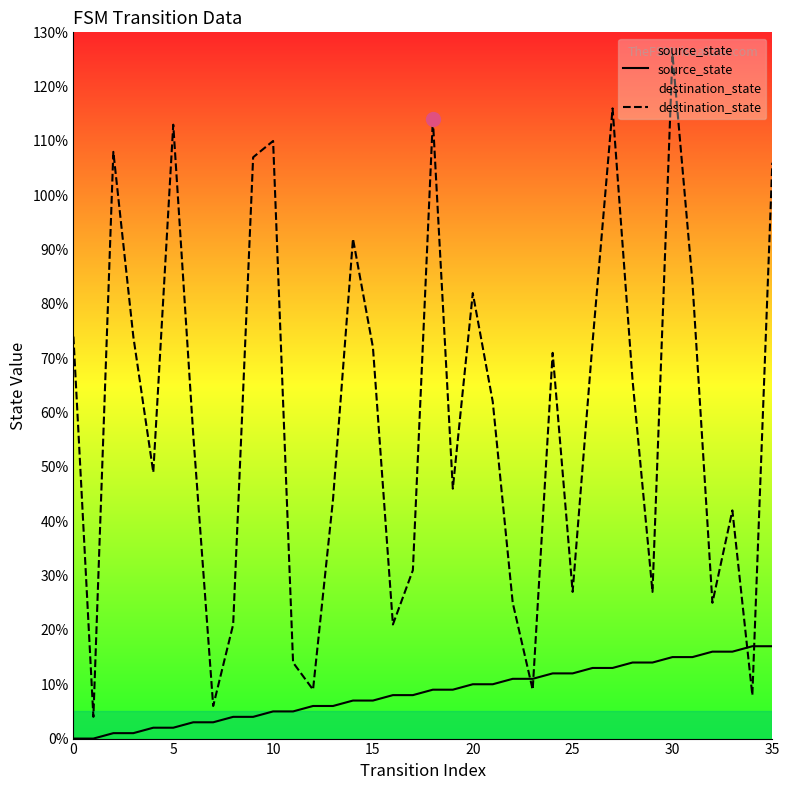

Between which two adjacent categories do source_state and destination_state first intersect?

22 and 23